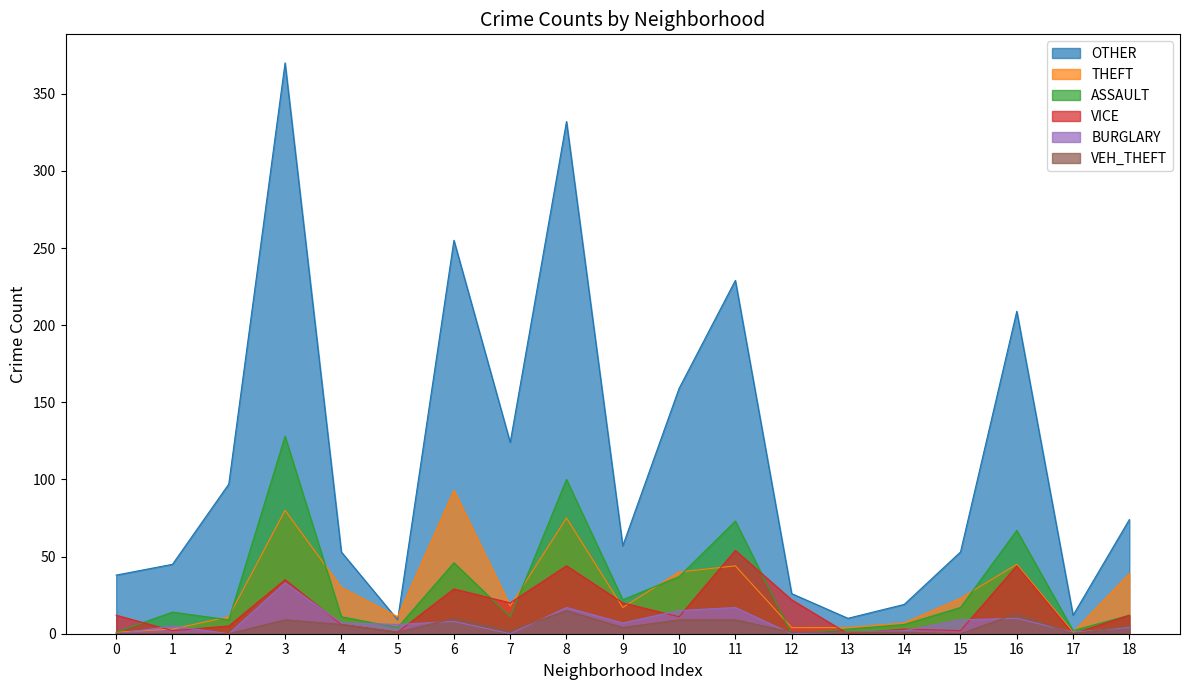

What is the difference between the maximum and minimum values in the VICE series?

54